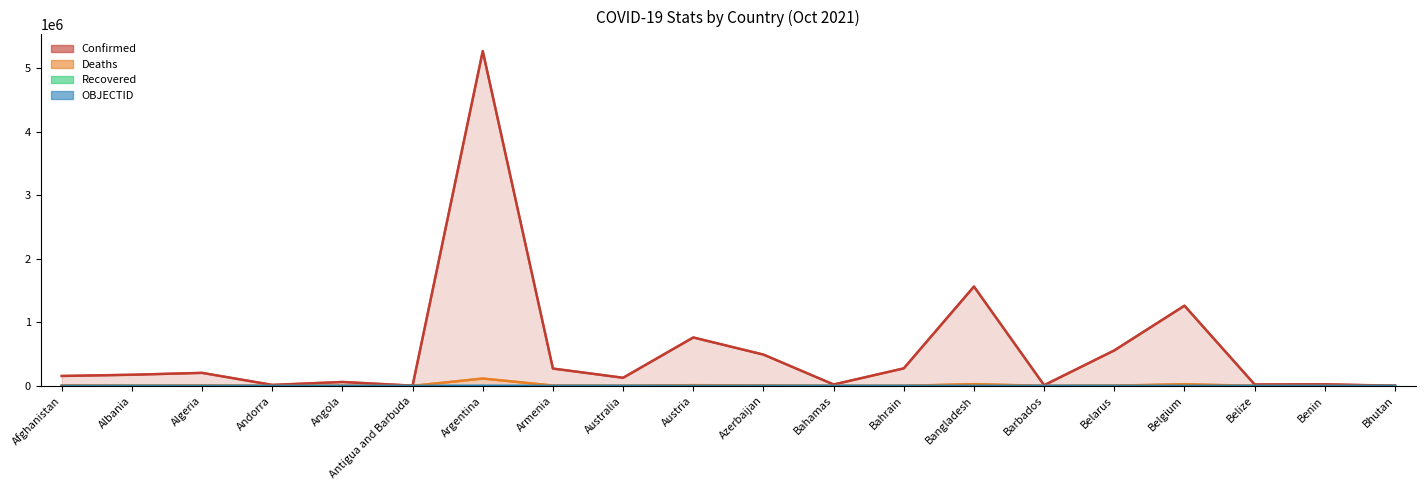

How many categories are shown in the chart?

20